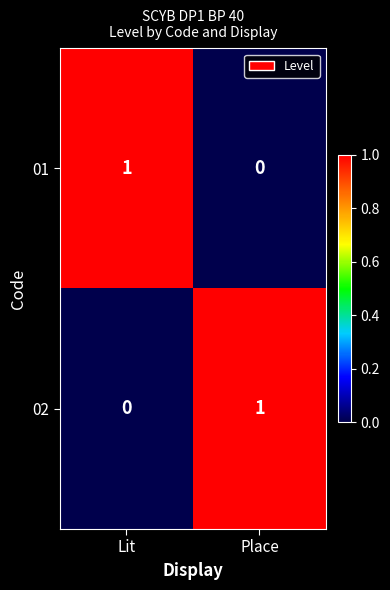

Is the value of 01 at Lit greater than the value of 02 at Lit?

Yes